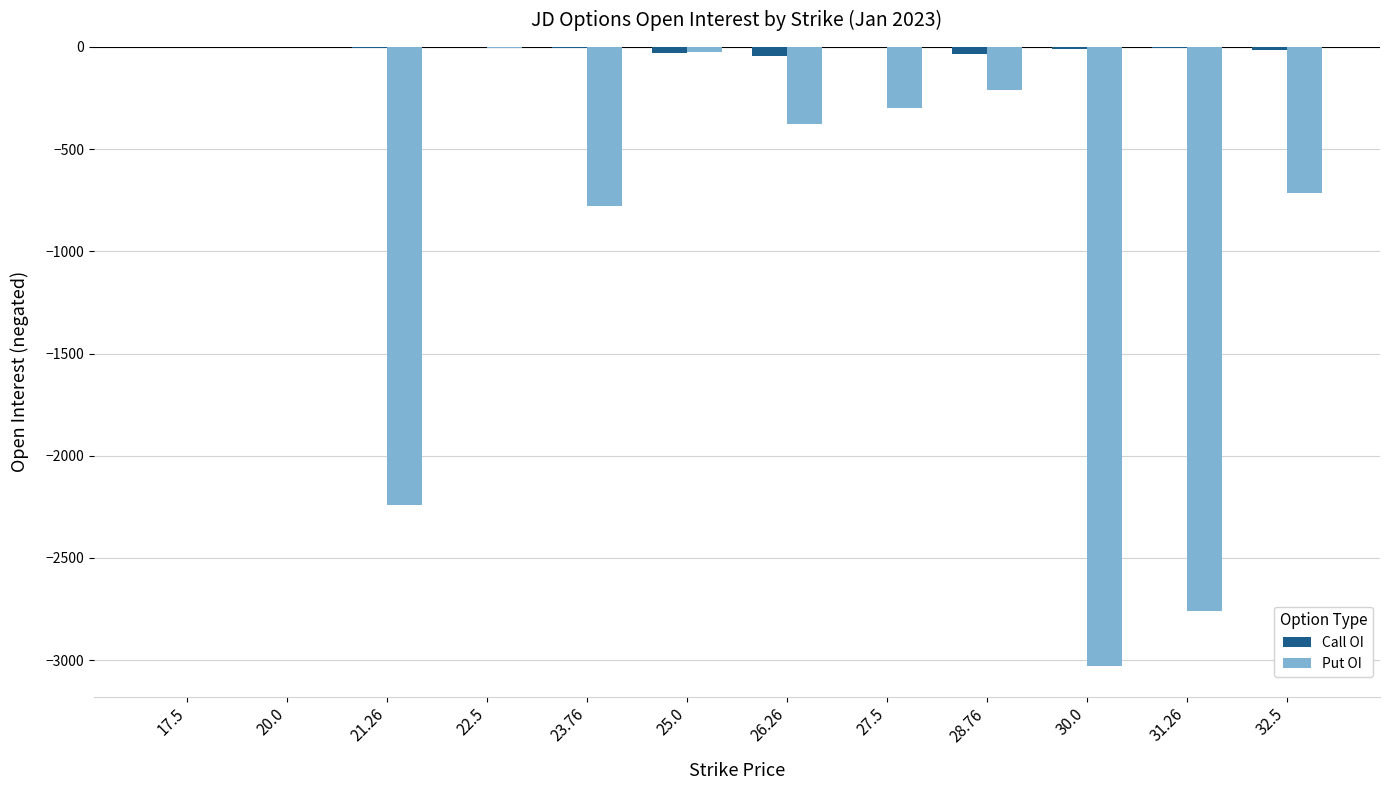

Is the value of Call OI at 21.26 greater than the value of Put OI at 30.0?

Yes